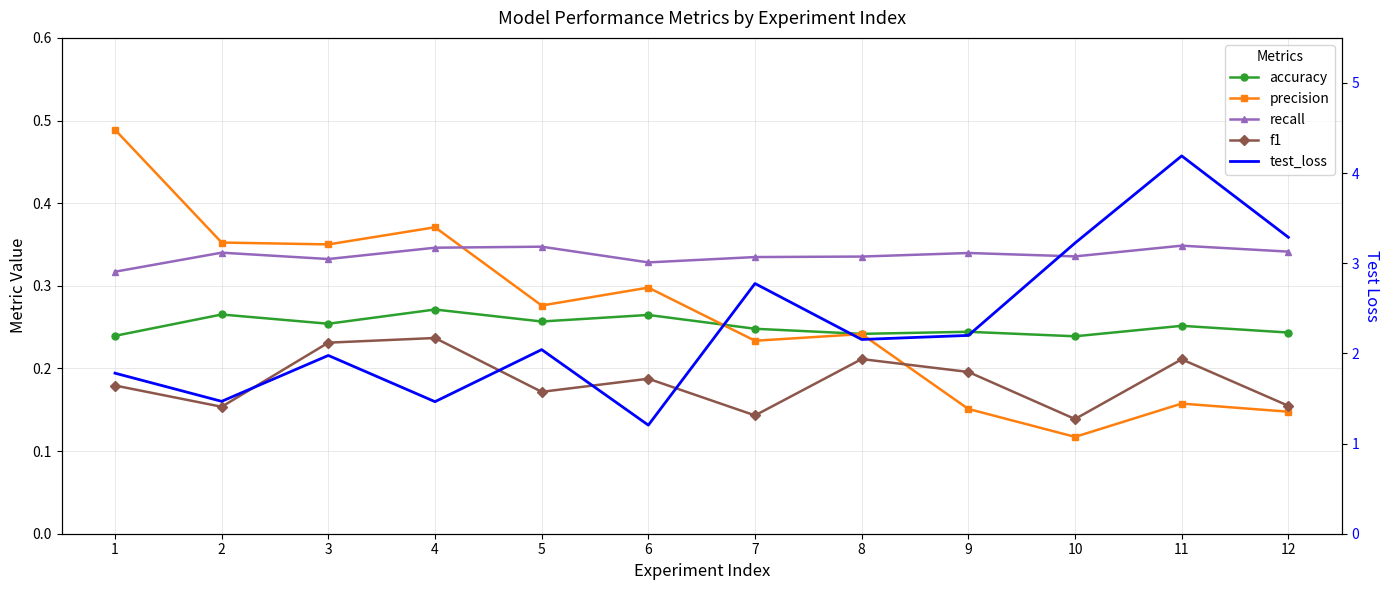

What is the average value of the precision series?

0.3